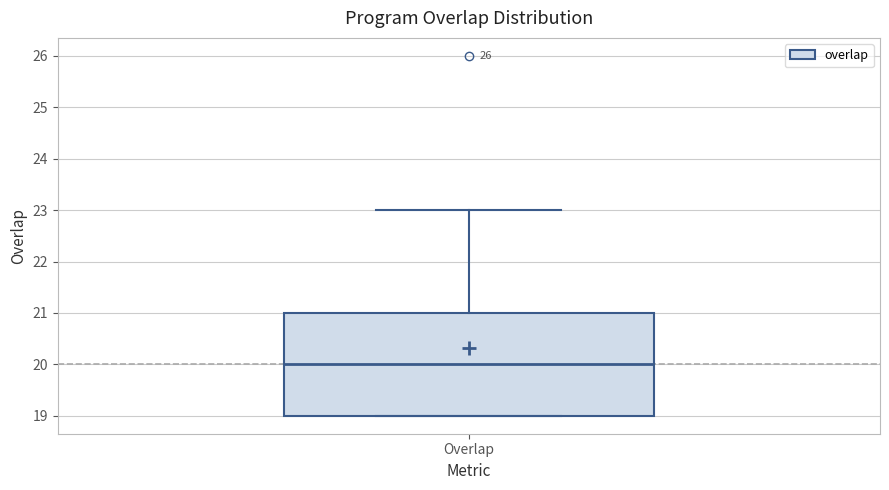

Read this box plot against the y-axis: the position of the median line, the range covered by the box, and the ends of both whiskers. The values are not printed on the chart, so give them approximately, as read against the axis.

median 20, box 19 to 21, whiskers 19 to 23